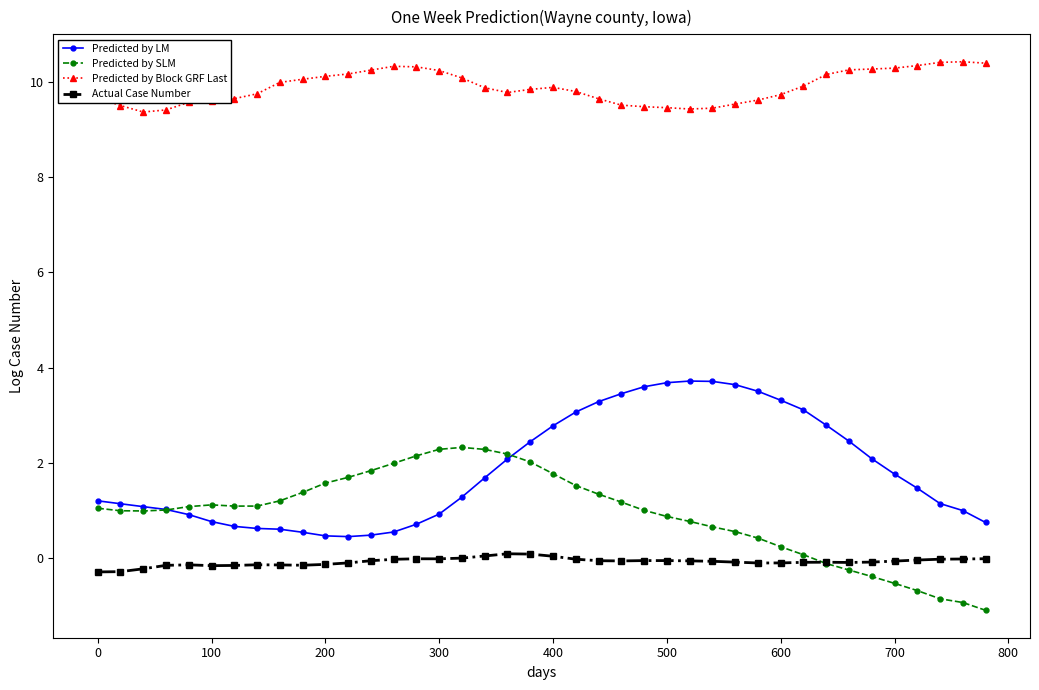

What is the minimum value for Predicted by Block GRF Last?

9.4